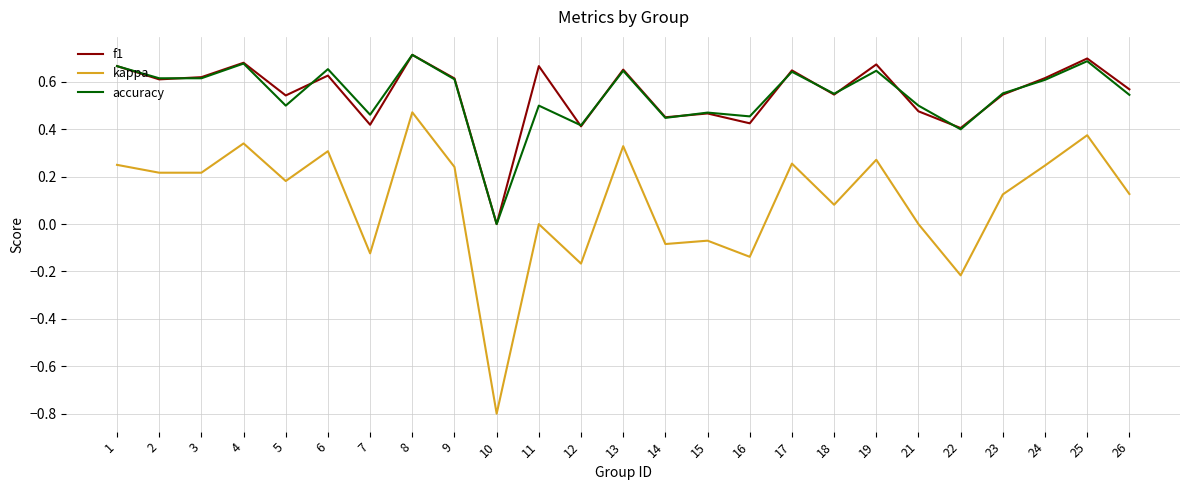

What is the difference between the maximum and minimum values in the kappa series?

1.3